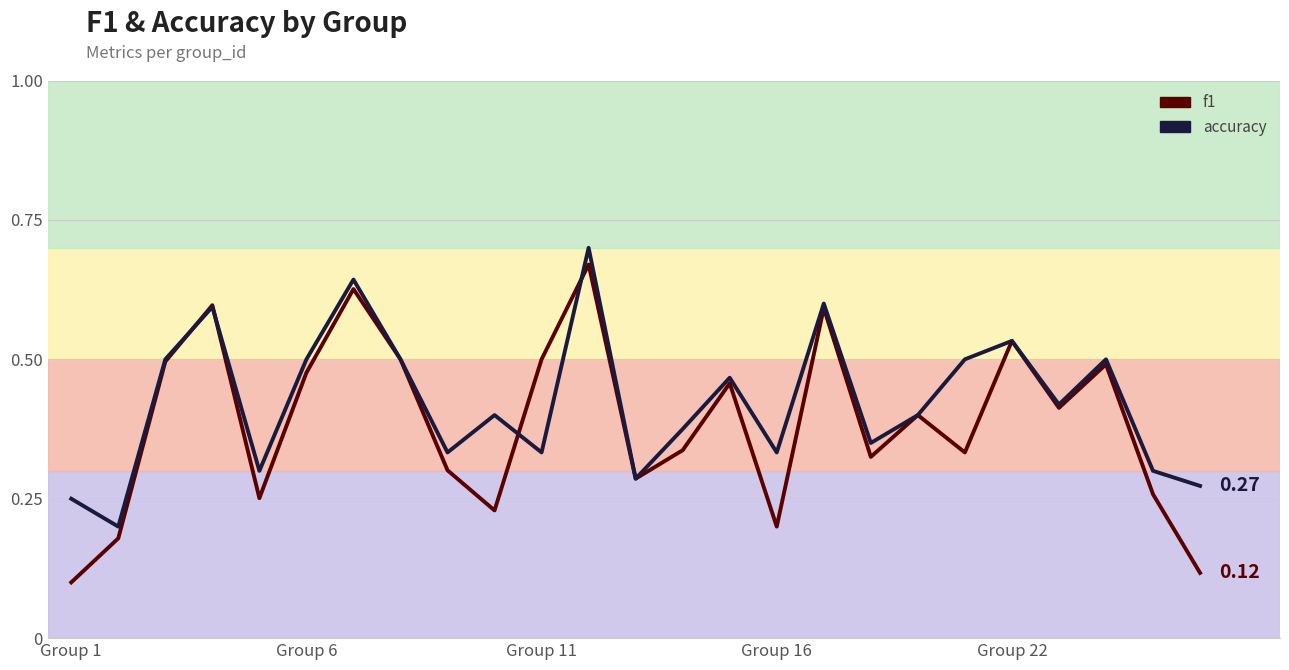

What is the difference between the second highest and second lowest values in the accuracy series?

0.4